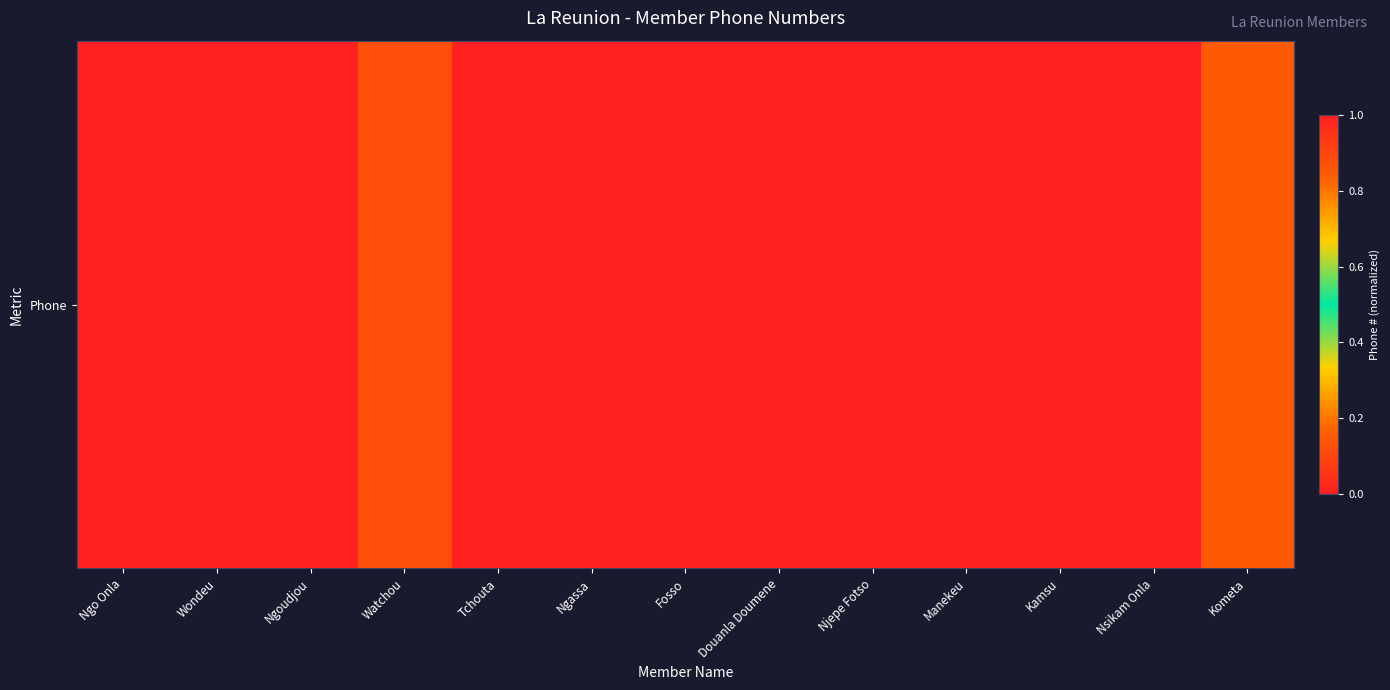

The value at Fosso is 1.0. True or false?

True